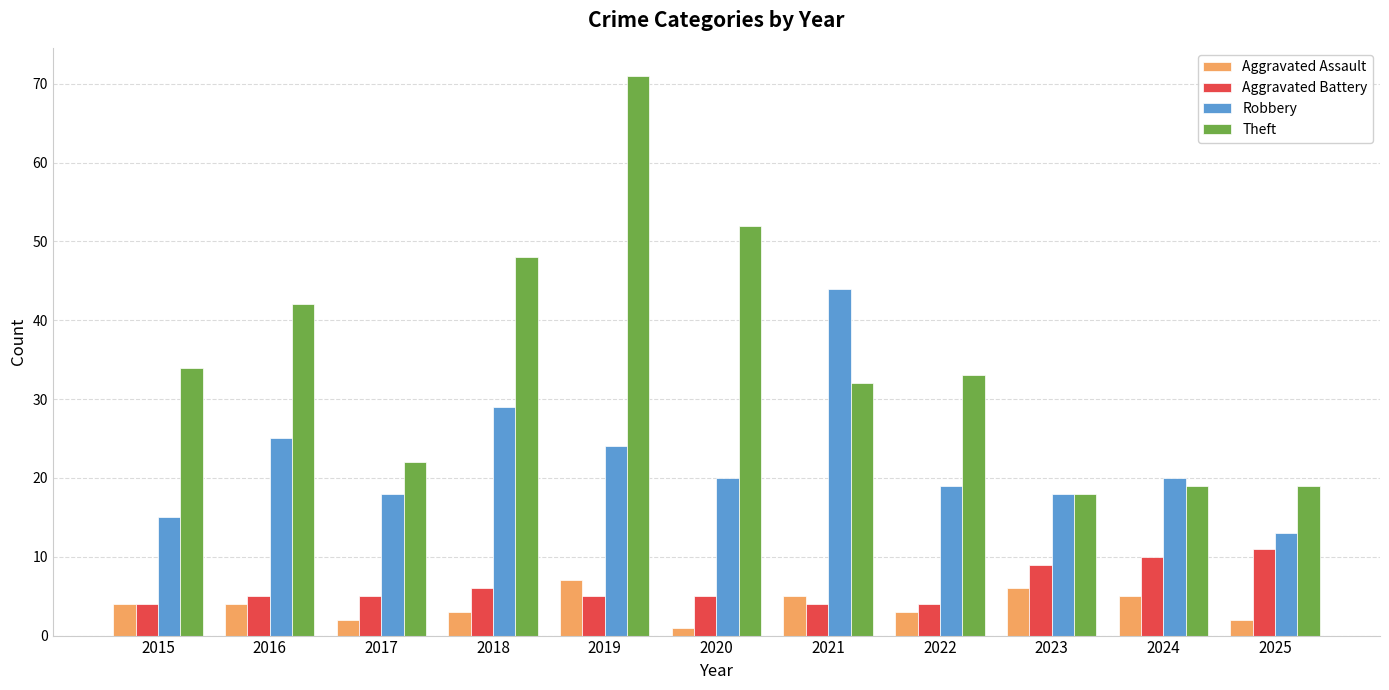

What are all the series names shown in the legend?

Aggravated Assault, Aggravated Battery, Robbery, Theft